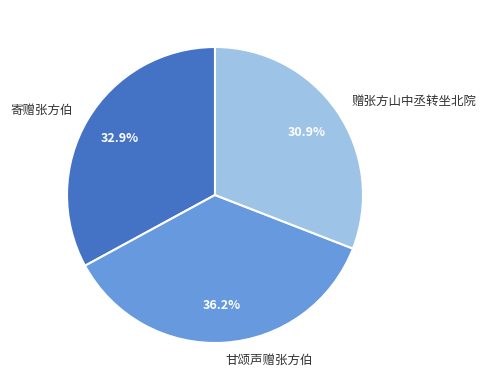

Between 寄赠张方伯 and 赠张方山中丞转坐北院, which is larger?

寄赠张方伯